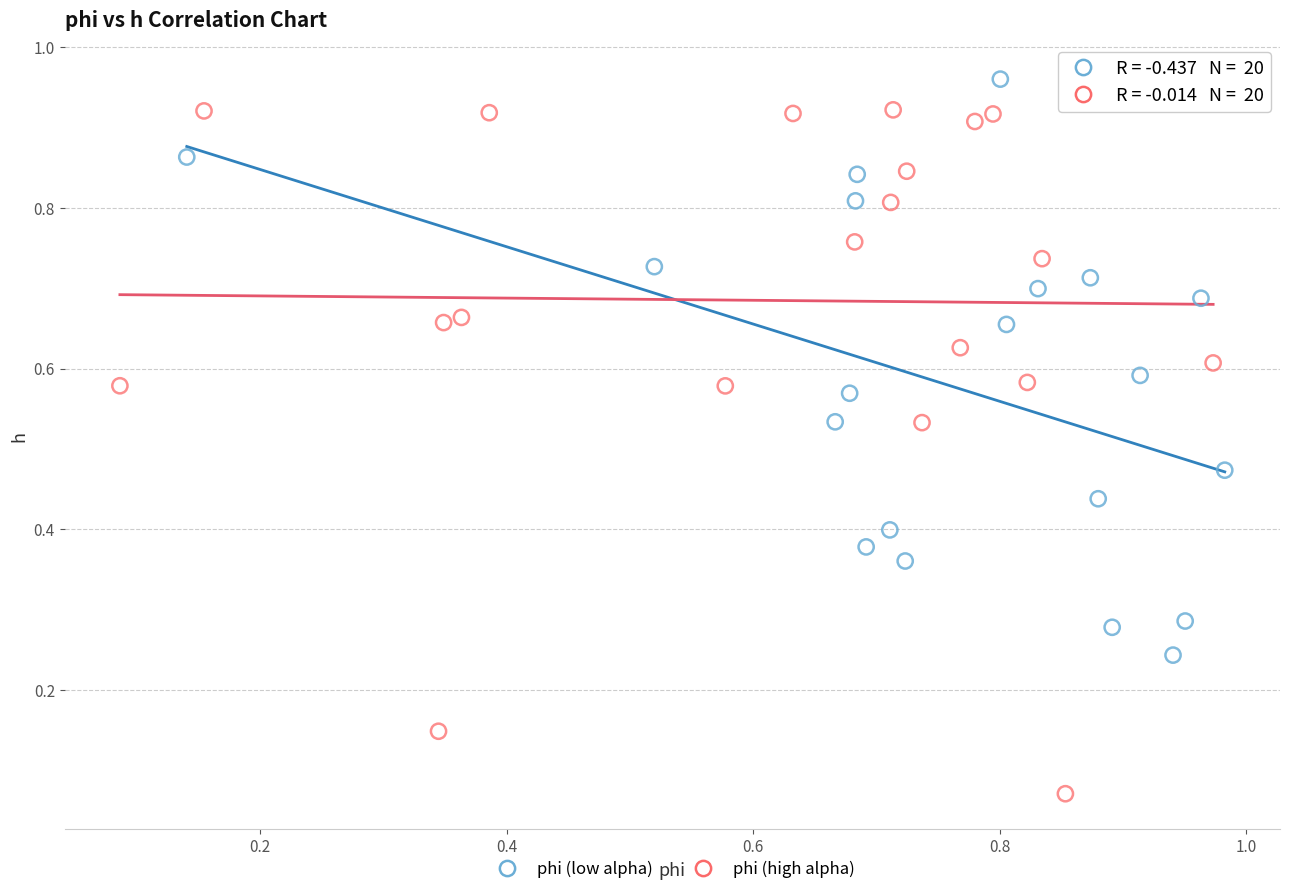

Which series reaches the minimum Y coordinate?

phi (high alpha)